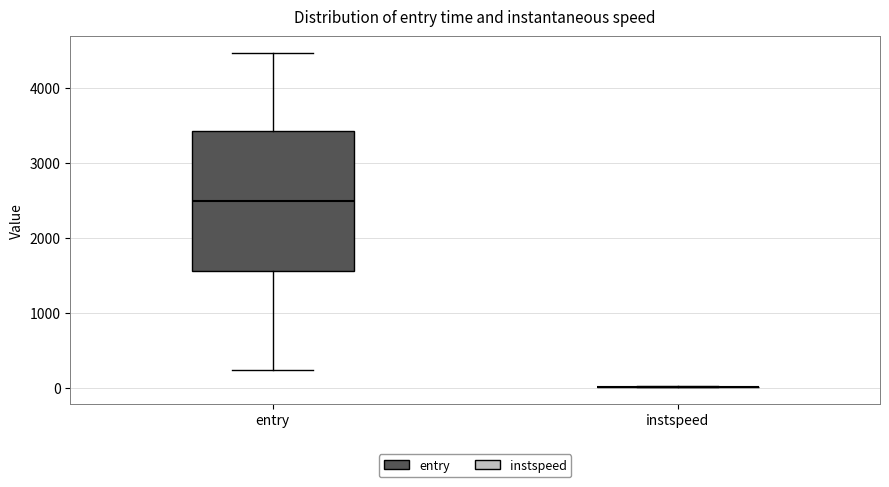

Which box is the tallest, from its lower edge to its upper edge?

entry